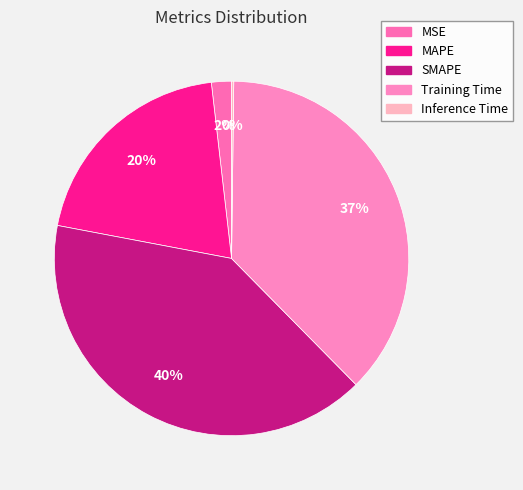

The MSE slice represents 2% of the pie. True or false?

True